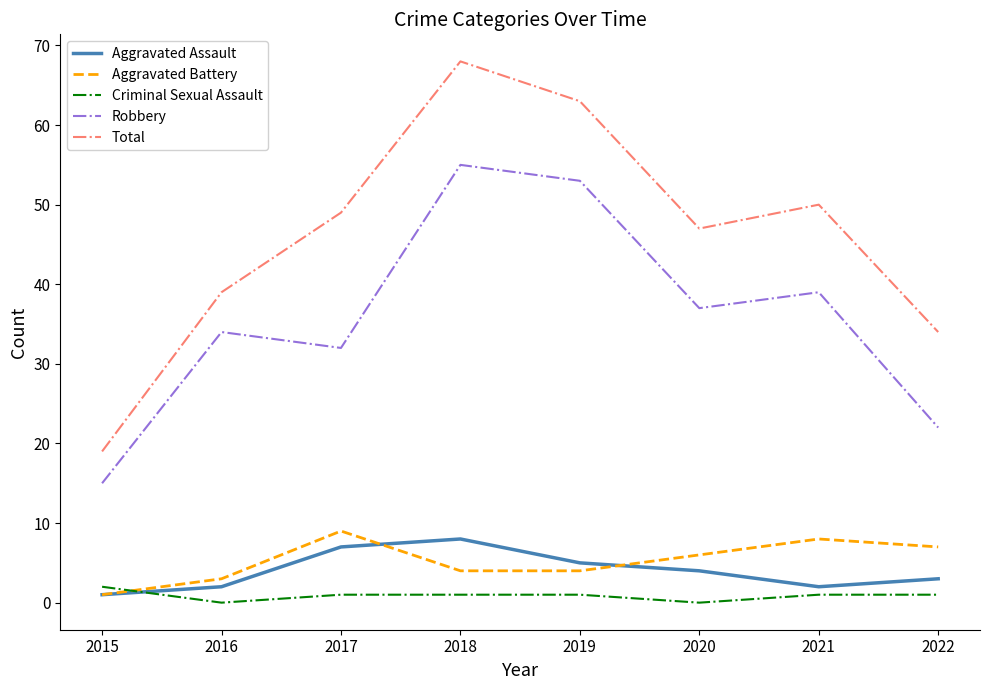

At 2020, list the series in order from smallest to largest.

Criminal Sexual Assault, Aggravated Assault, Aggravated Battery, Robbery, Total